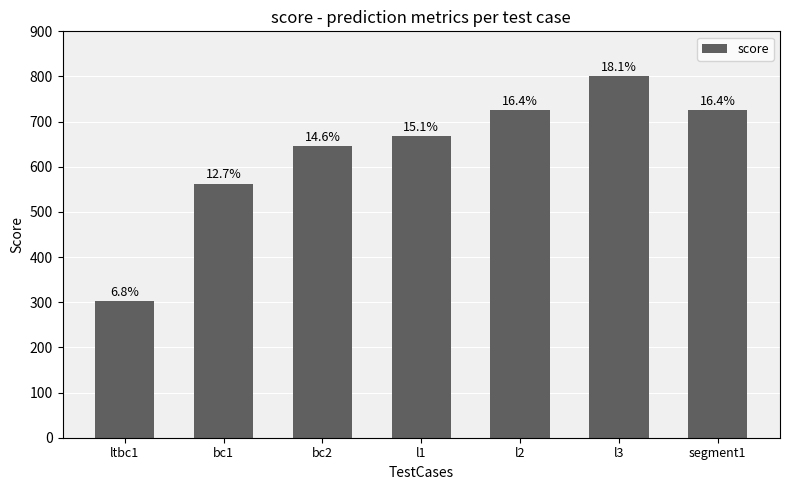

What is the greatest value displayed?

800